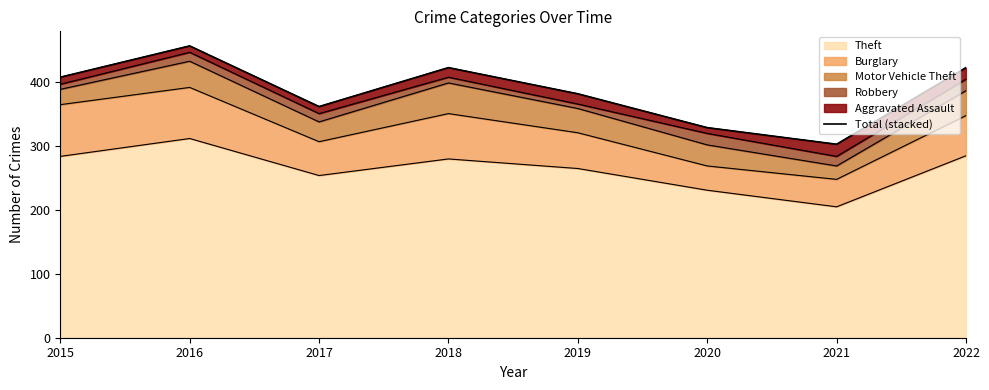

List the labels in order of value, largest first.

2016, 2018, 2022, 2015, 2019, 2017, 2020, 2021